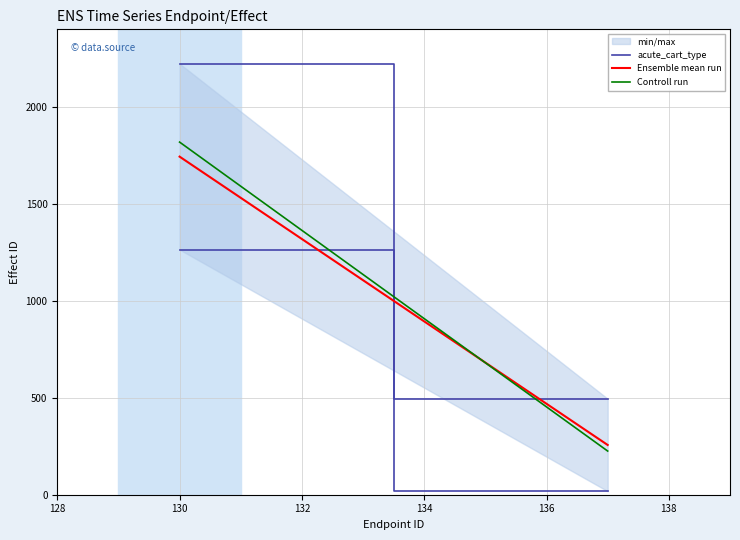

What is the sum of all Controll run values?

2043.7